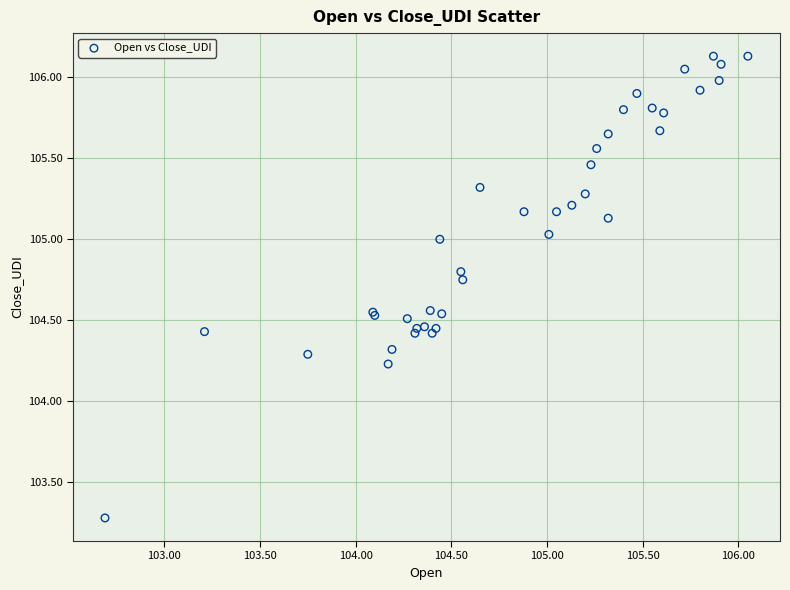

What Y value in the scatter plot is closest to 104?

104.2